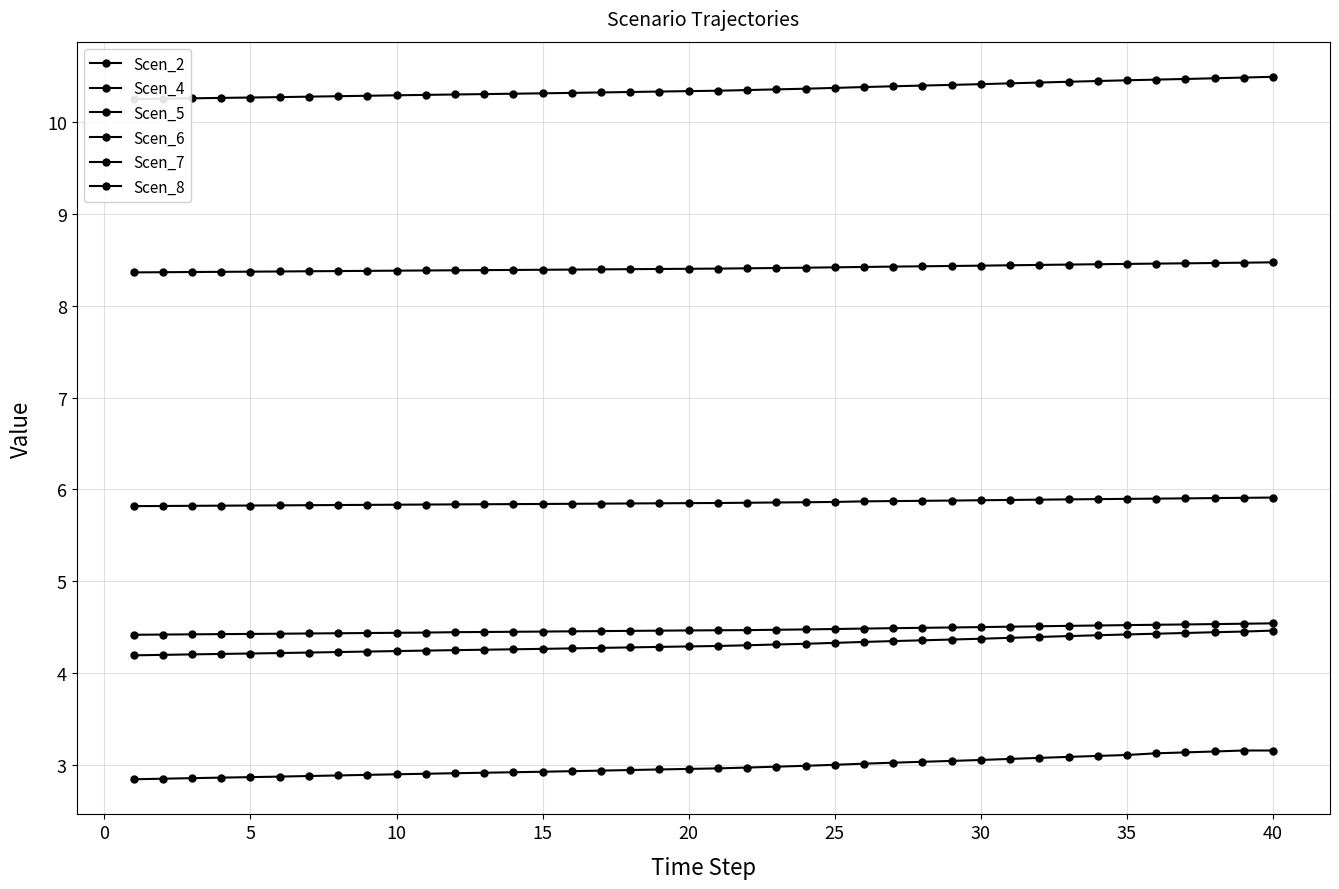

Reading left to right, extract all data points from this chart.

Scen_2: 8.4	8.4	8.4	8.4	8.4	8.4	8.4	8.4	8.4	8.4	8.4	8.4	8.4	8.4	8.4	8.4	8.4	8.4	8.4	8.4	8.4	8.4	8.4	8.4	8.4	8.4	8.4	8.4	8.4	8.4	8.4	8.4	8.4	8.5	8.5	8.5	8.5	8.5	8.5	8.5
Scen_4: 5.8	5.8	5.8	5.8	5.8	5.8	5.8	5.8	5.8	5.8	5.8	5.8	5.8	5.8	5.8	5.8	5.8	5.8	5.8	5.9	5.9	5.9	5.9	5.9	5.9	5.9	5.9	5.9	5.9	5.9	5.9	5.9	5.9	5.9	5.9	5.9	5.9	5.9	5.9	5.9
Scen_5: 2.8	2.9	2.9	2.9	2.9	2.9	2.9	2.9	2.9	2.9	2.9	2.9	2.9	2.9	2.9	2.9	2.9	2.9	3.0	3.0	3.0	3.0	3.0	3.0	3.0	3.0	3.0	3.0	3.0	3.1	3.1	3.1	3.1	3.1	3.1	3.1	3.1	3.1	3.2	3.2
Scen_6: 4.2	4.2	4.2	4.2	4.2	4.2	4.2	4.2	4.2	4.2	4.2	4.3	4.3	4.3	4.3	4.3	4.3	4.3	4.3	4.3	4.3	4.3	4.3	4.3	4.3	4.3	4.4	4.4	4.4	4.4	4.4	4.4	4.4	4.4	4.4	4.4	4.4	4.4	4.5	4.5
Scen_7: 10.2	10.3	10.3	10.3	10.3	10.3	10.3	10.3	10.3	10.3	10.3	10.3	10.3	10.3	10.3	10.3	10.3	10.3	10.3	10.3	10.3	10.3	10.4	10.4	10.4	10.4	10.4	10.4	10.4	10.4	10.4	10.4	10.4	10.4	10.5	10.5	10.5	10.5	10.5	10.5
Scen_8: 4.4	4.4	4.4	4.4	4.4	4.4	4.4	4.4	4.4	4.4	4.4	4.4	4.4	4.5	4.5	4.5	4.5	4.5	4.5	4.5	4.5	4.5	4.5	4.5	4.5	4.5	4.5	4.5	4.5	4.5	4.5	4.5	4.5	4.5	4.5	4.5	4.5	4.5	4.5	4.5